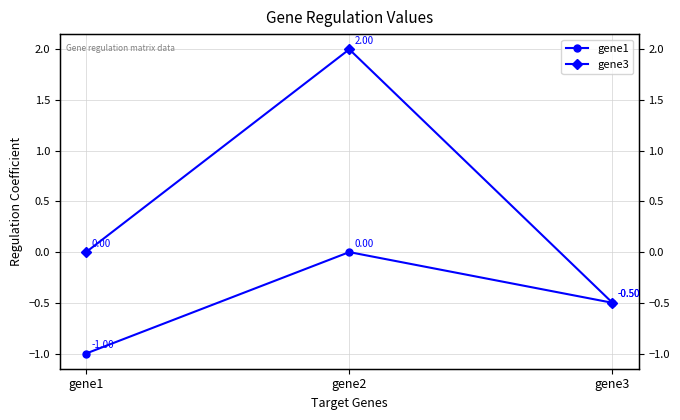

Reading left to right, extract all data points from this chart.

gene1: gene1=-1.0	gene2=0.0	gene3=-0.5
gene3: gene1=0.0	gene2=2.0	gene3=-0.5